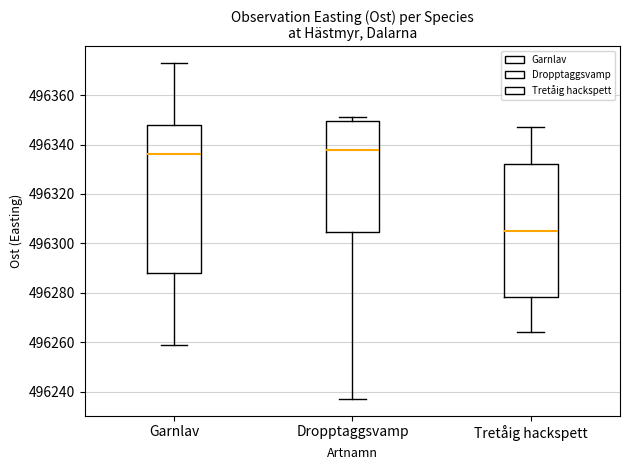

Where is the lower edge of the box for Garnlav on the y-axis? The values are not printed on the chart, so give them approximately, as read against the axis.

496288